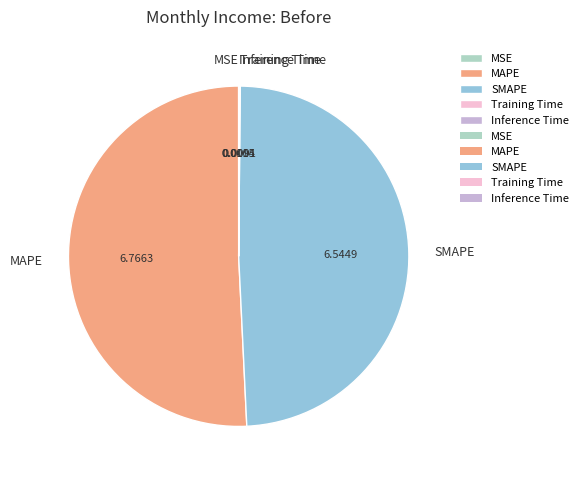

Between SMAPE and MAPE, which is larger?

MAPE